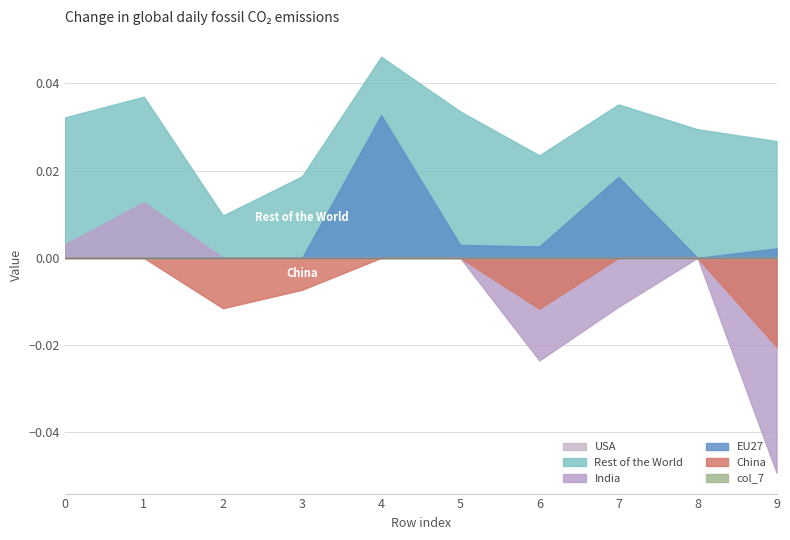

Between 7 and 2, which is larger?

7